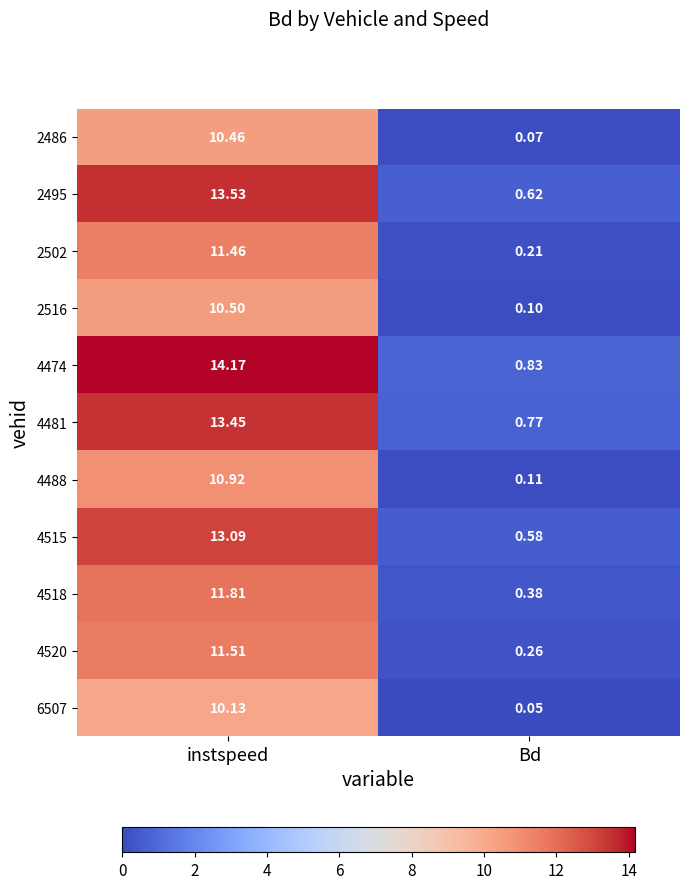

Rank the series by their maximum value, from lowest to highest.

6507, 2486, 2516, 4488, 2502, 4520, 4518, 4515, 4481, 2495, 4474